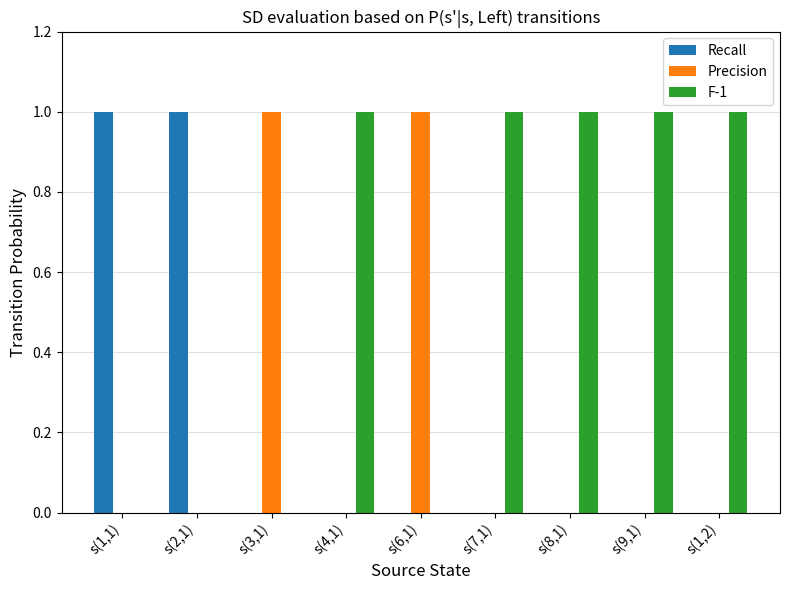

Is the value of Recall at s(2,1) greater than the value of F-1 at s(3,1)?

Yes